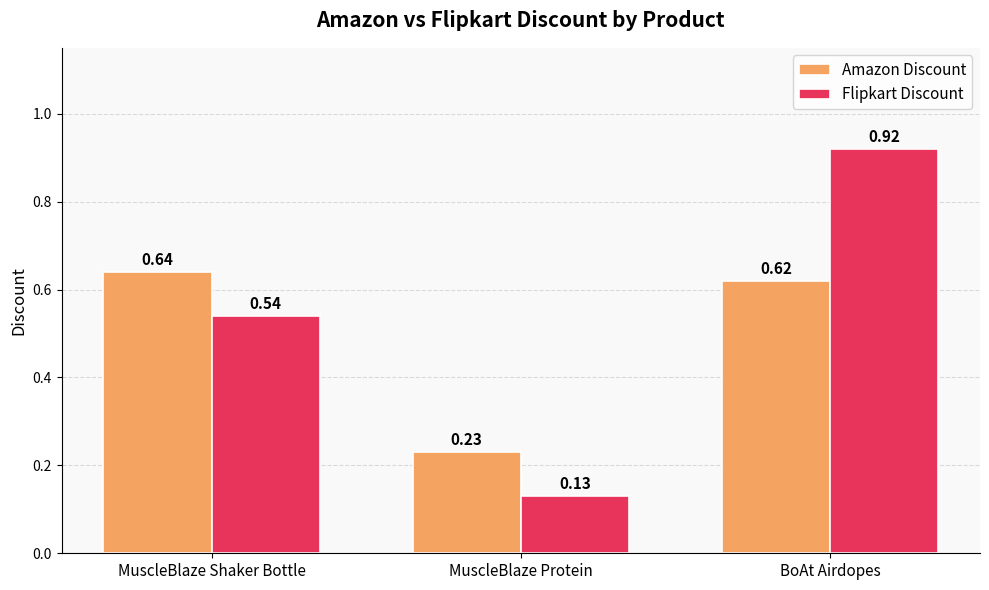

What is the sum of all Amazon Discount values?

1.5